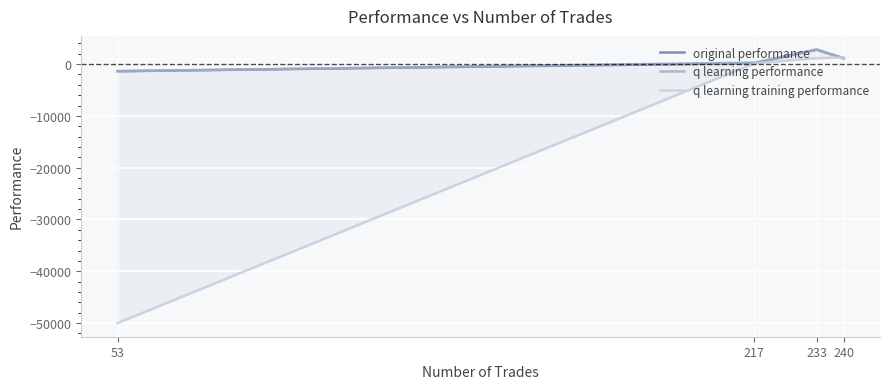

Is this an area chart (filled region under the line)?

No